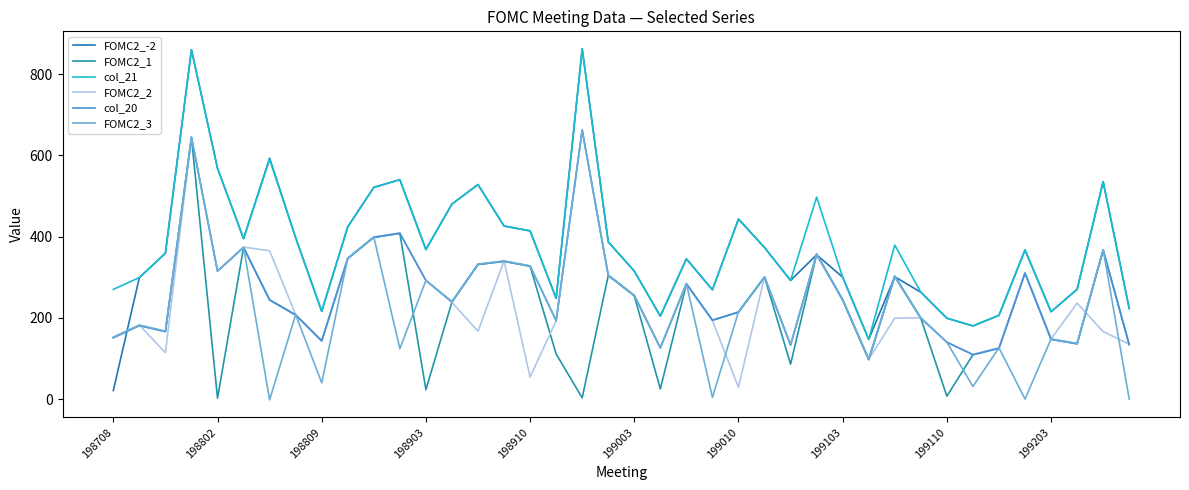

In FOMC2_2, how many points are higher than both neighbors (excluding endpoints)?

12